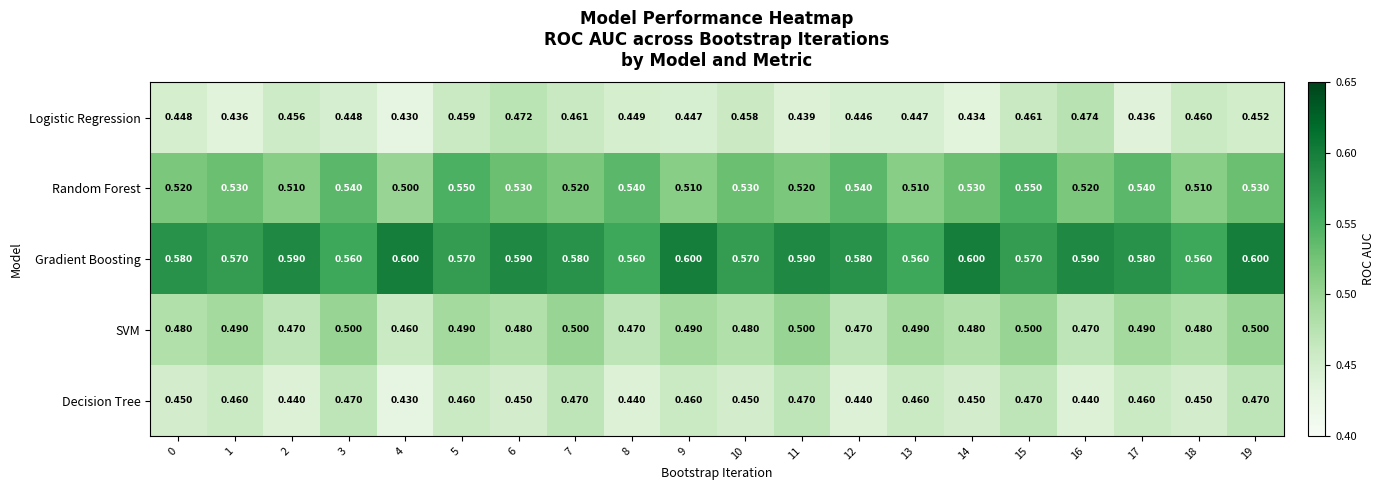

Is the value of Decision Tree at 7 greater than the value of SVM at 11?

No